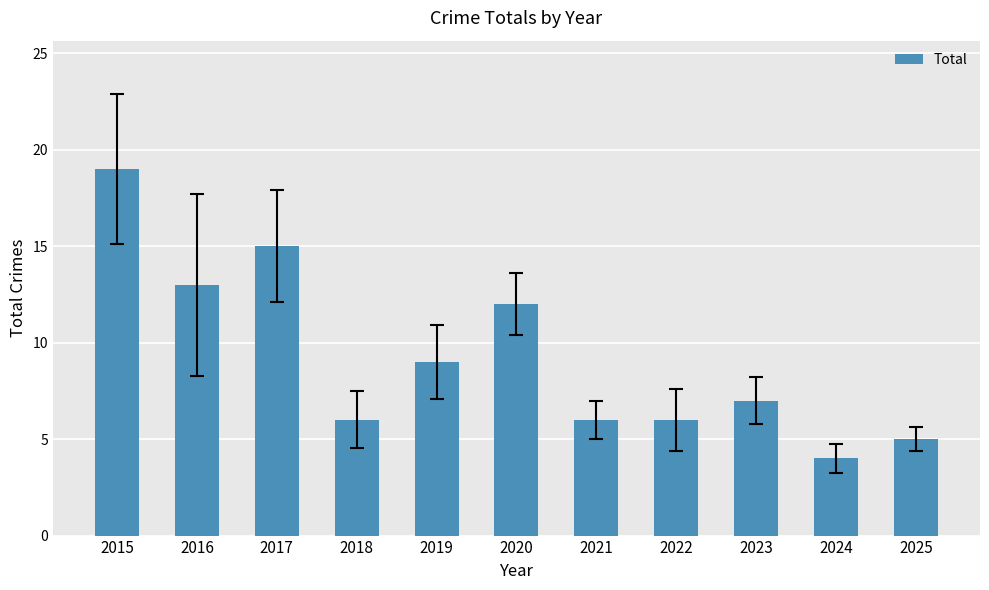

Reading left to right, list all the values displayed in this chart.

2015=19	2016=13	2017=15	2018=6	2019=9	2020=12	2021=6	2022=6	2023=7	2024=4	2025=5